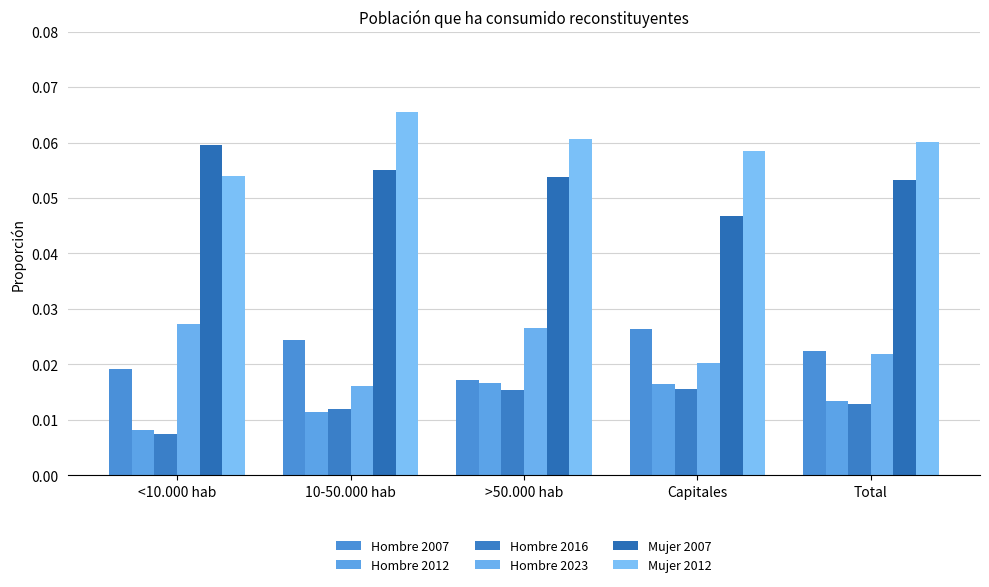

Which category has the lowest value in the Hombre 2007 series?

>50.000 hab